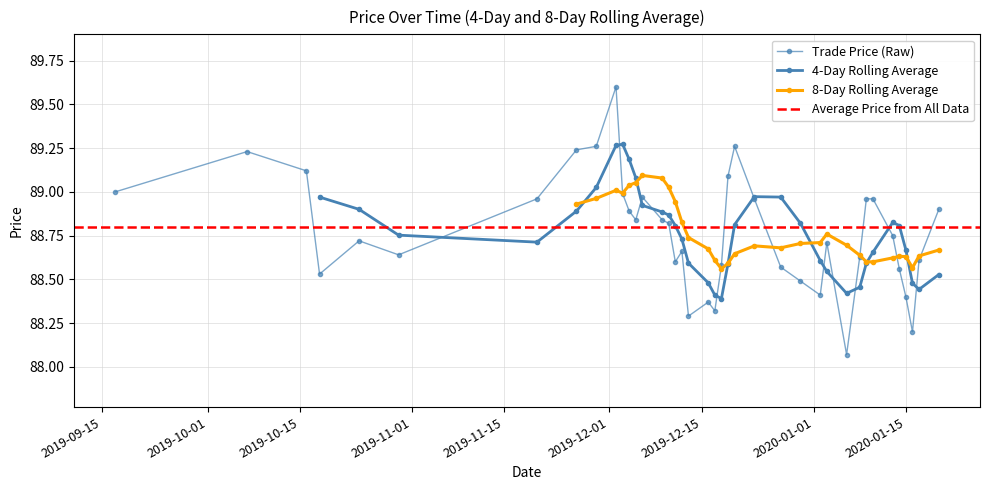

What is the total value across all series at 29?

264.2